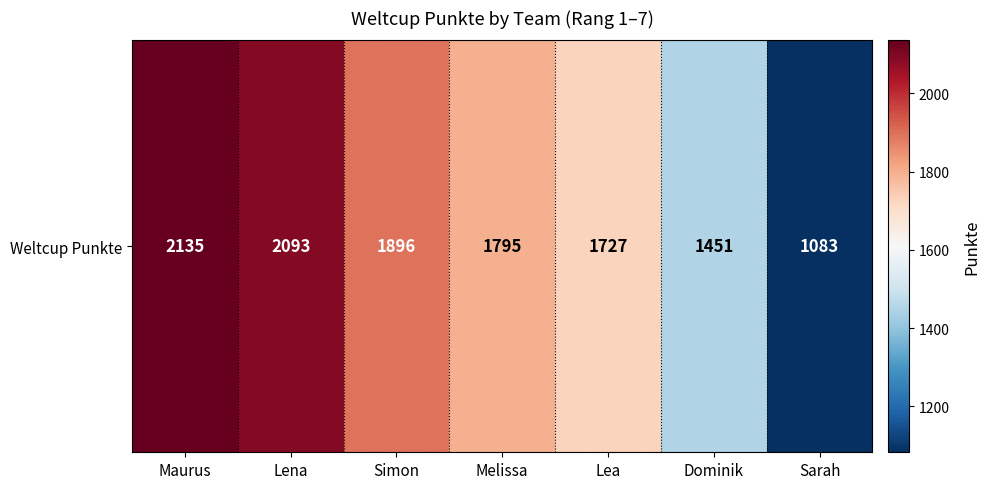

Which category has the highest value across all series?

Maurus